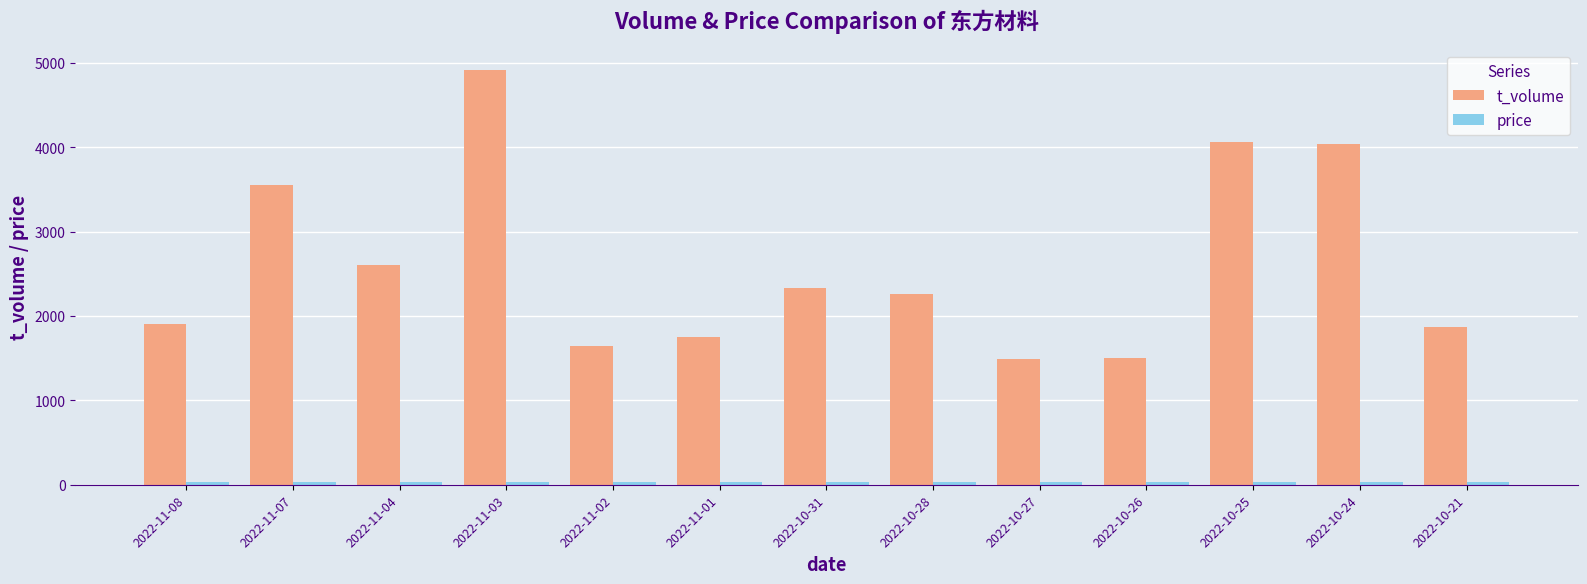

Does the chart contain stacked bars?

No